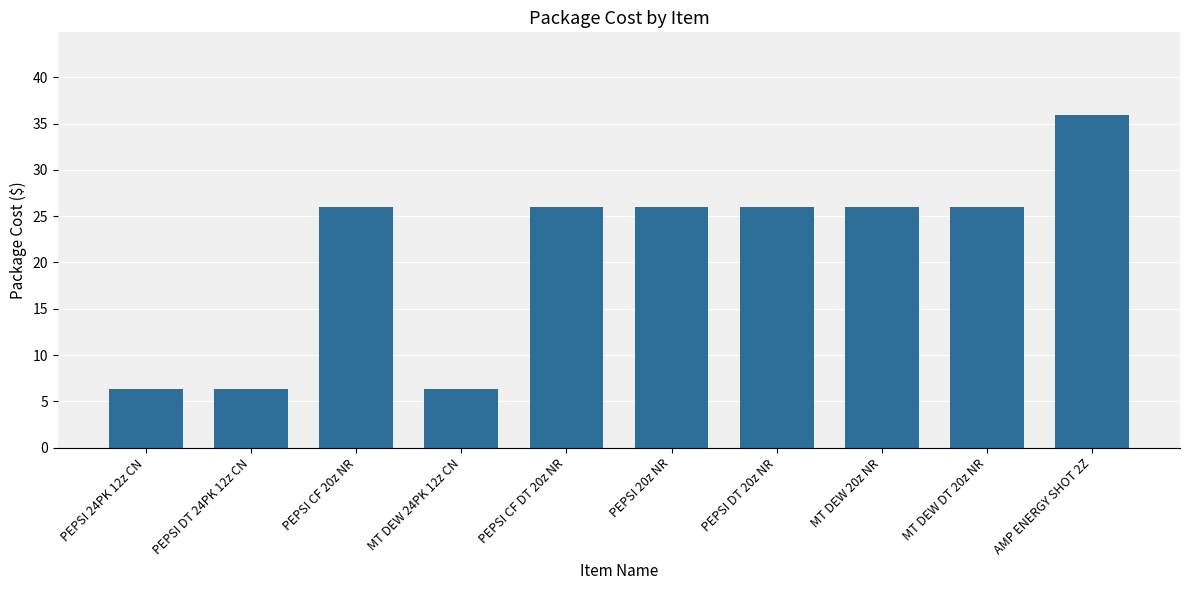

At which label does the data first exceed 25?

PEPSI CF 20z NR